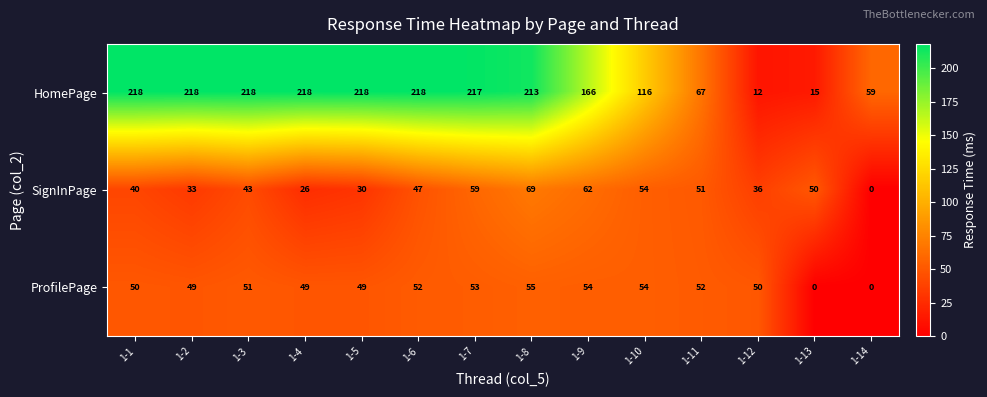

The ProfilePage series shows 53 at 1-7. True or false?

True